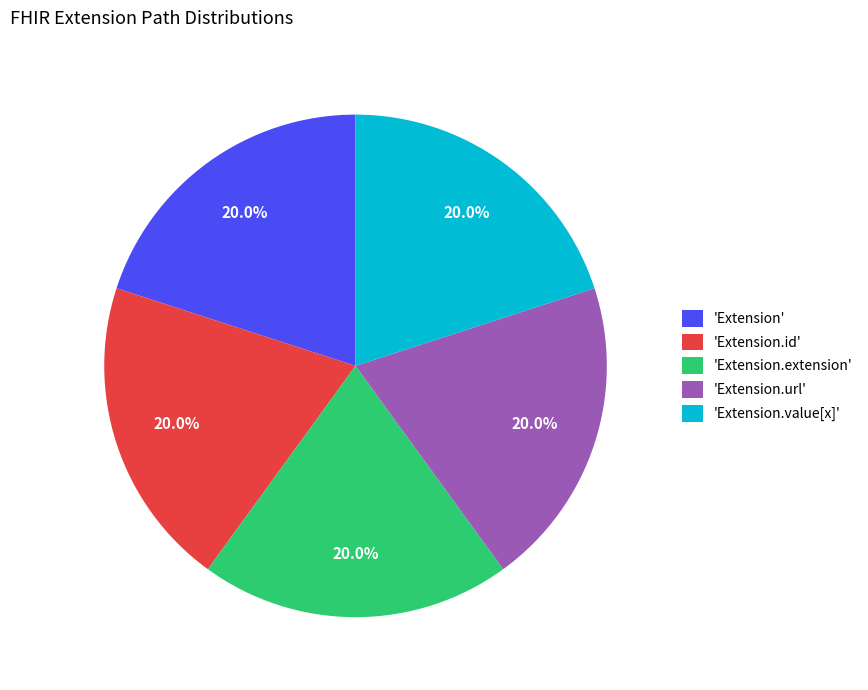

Does any single category account for the majority?

No